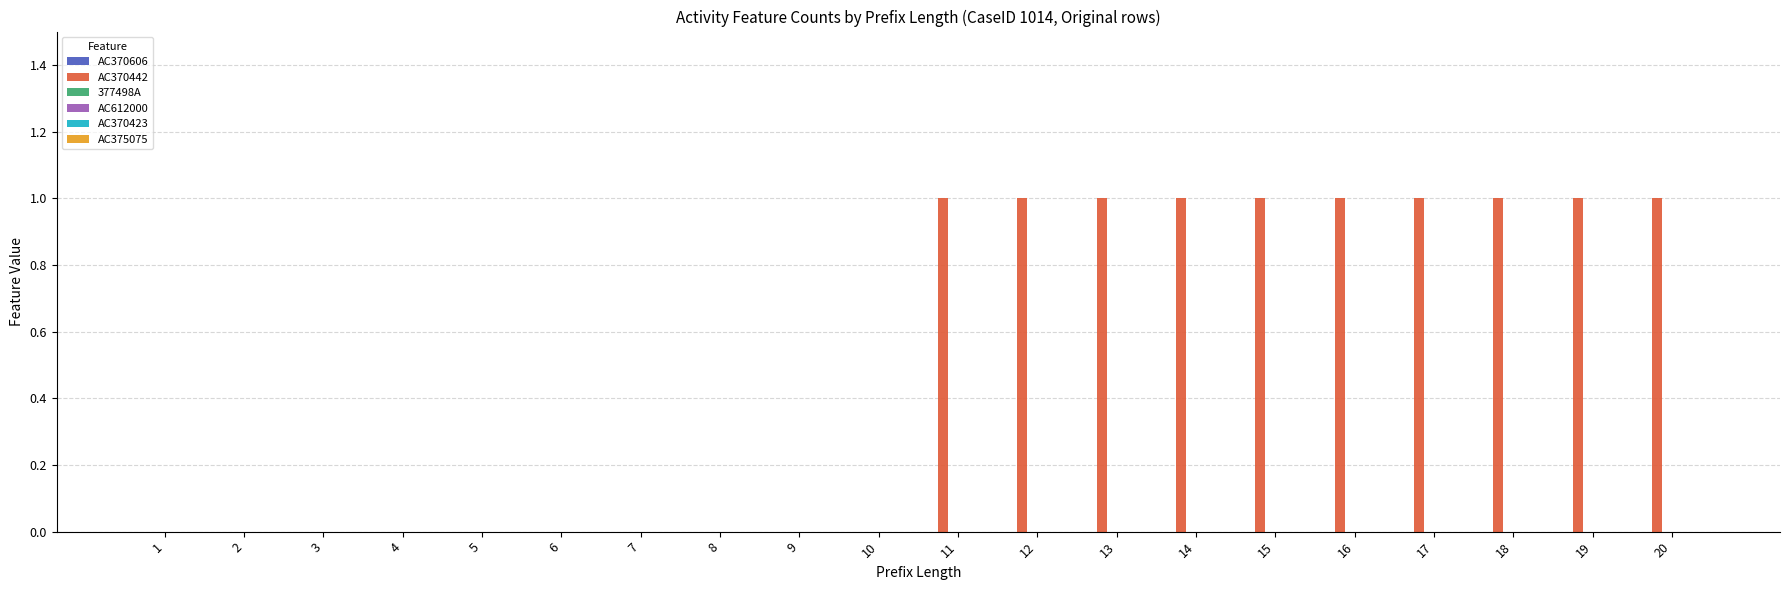

What is the change in value from 7 to 16?

+1